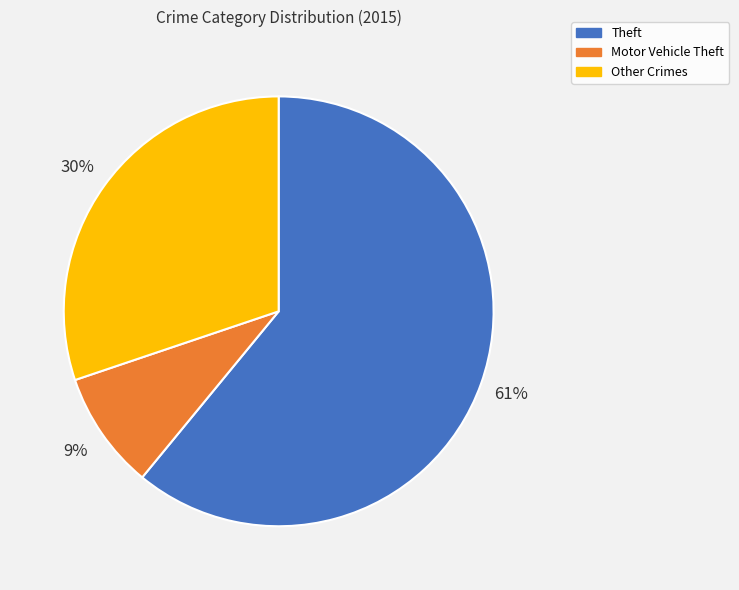

Which category has the biggest portion of the pie?

Theft